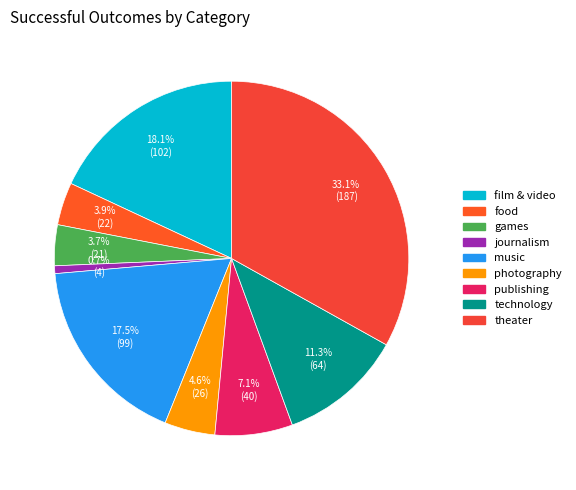

To the nearest percent, what portion does photography represent?

5%